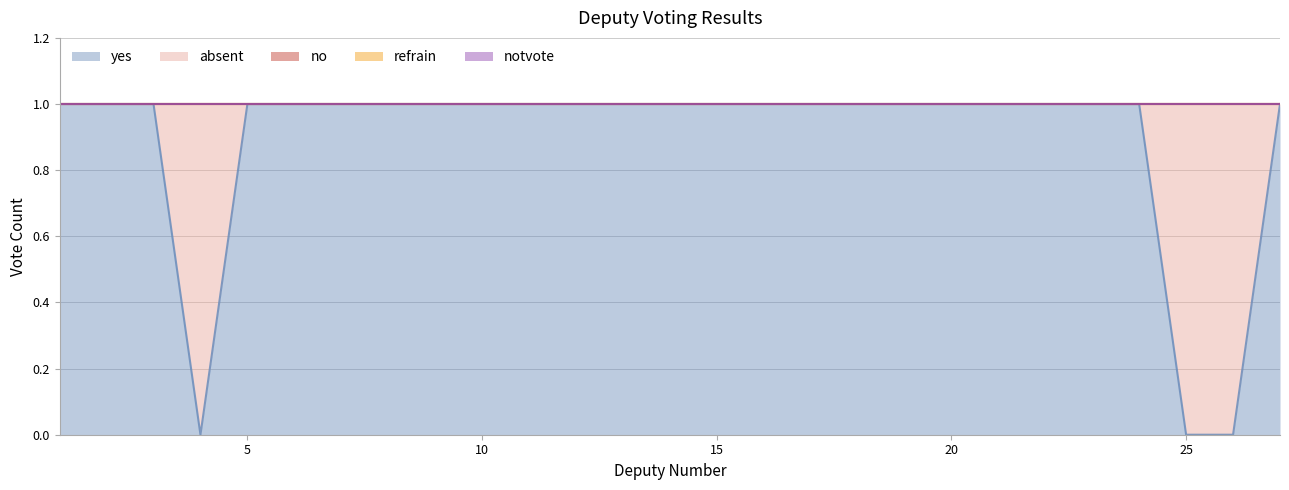

What is the maximum value shown in the chart?

1